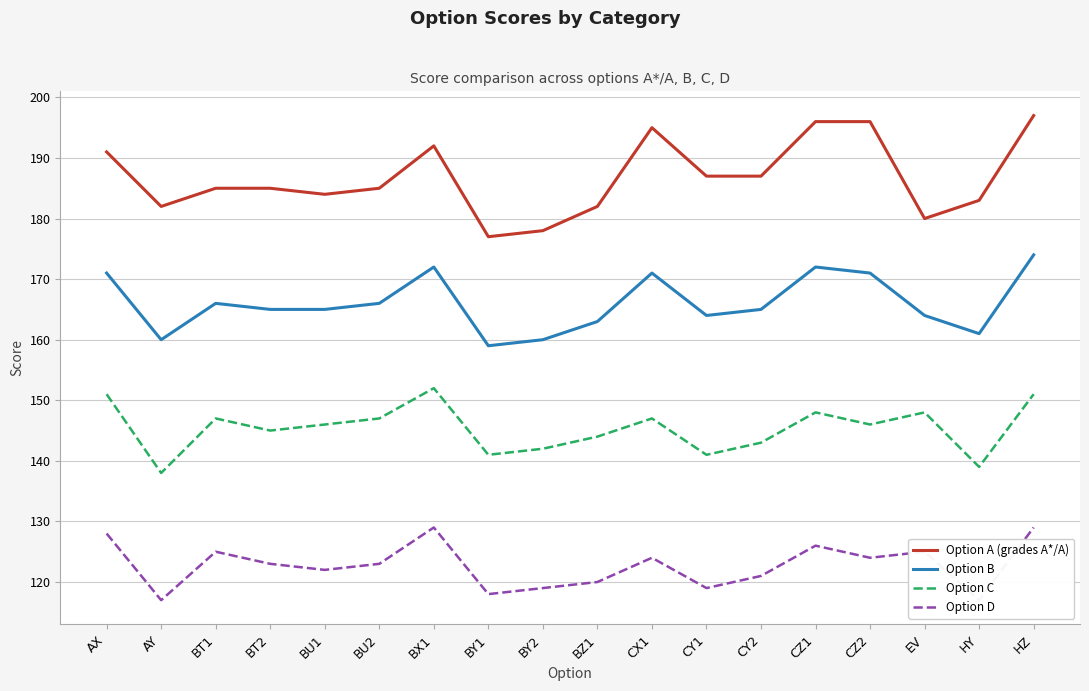

The value of Option D at CY2 is 121. True or false?

True